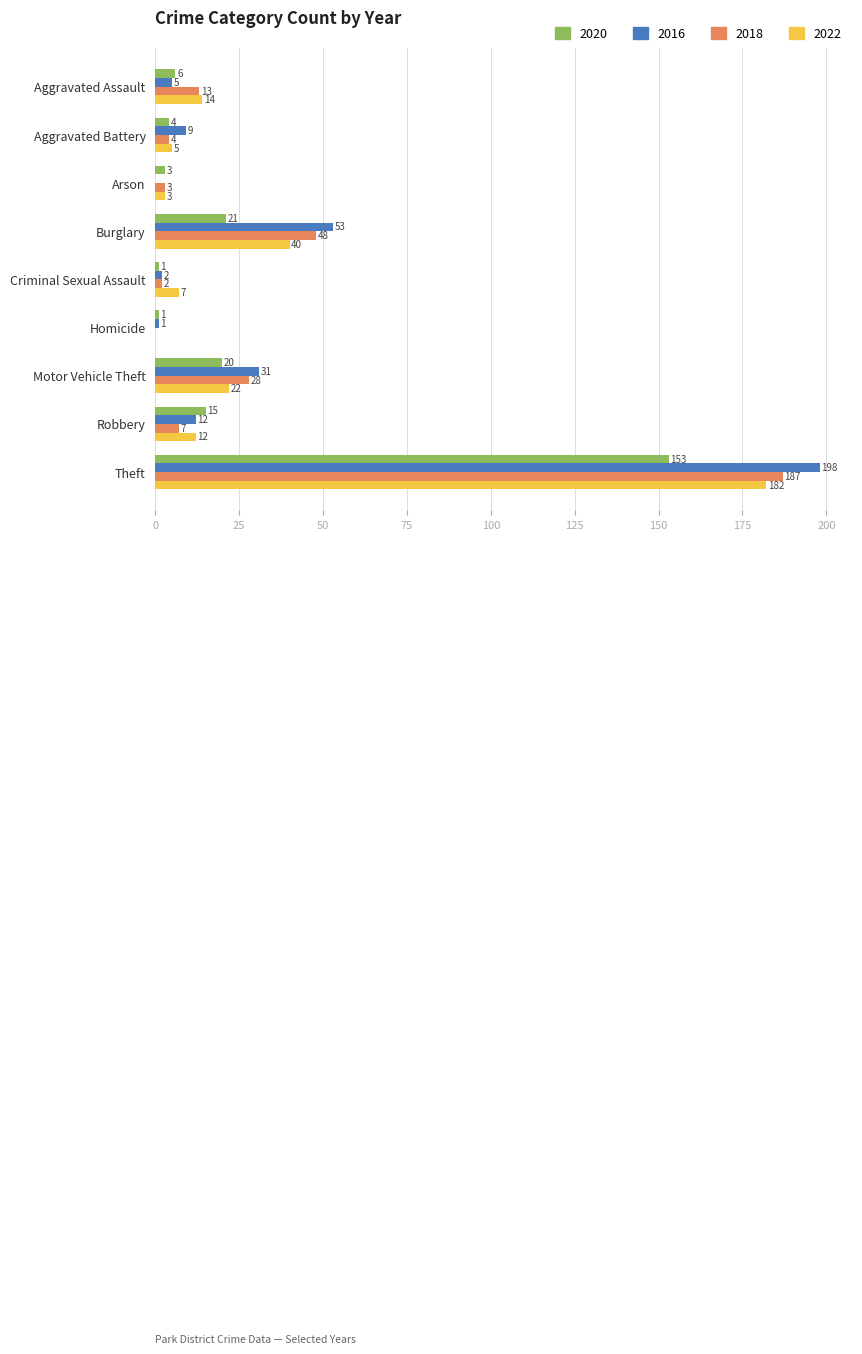

What is the total value across all series at Robbery?

46